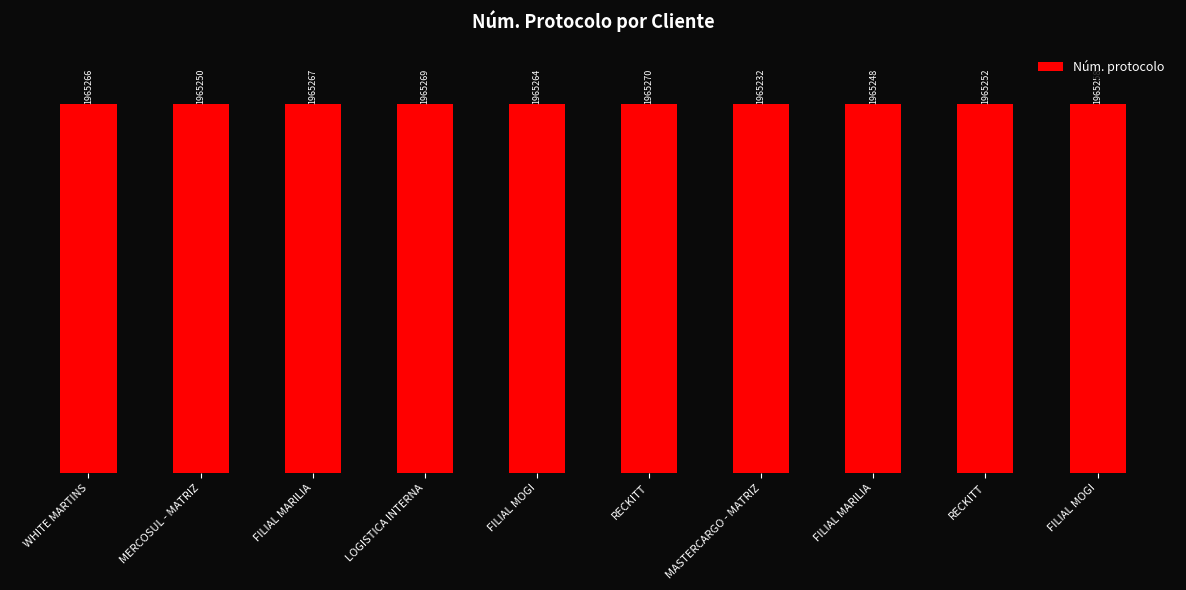

Reading left to right, transcribe all the data shown in this chart.

1965266	1965250	1965267	1965269	1965264	1965270	1965232	1965248	1965252	1965258